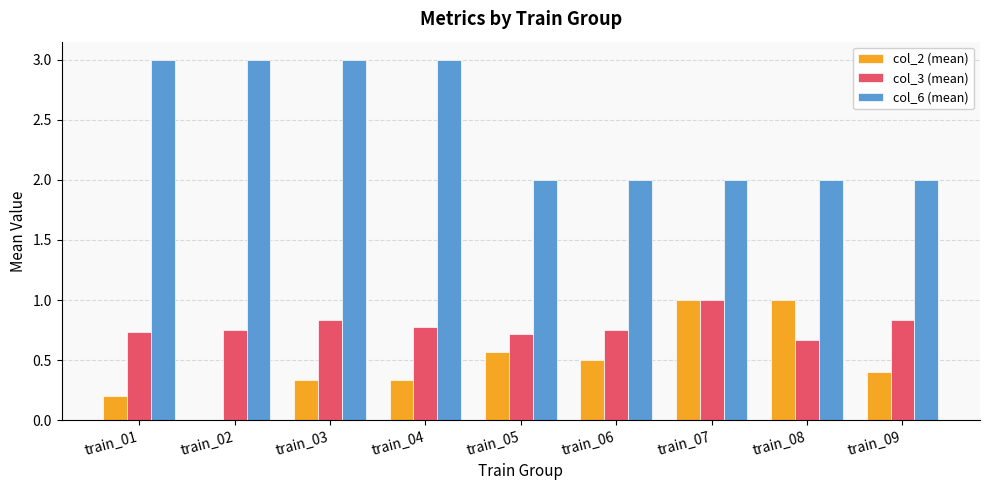

What is the spread (max minus min) of values at train_03?

2.7